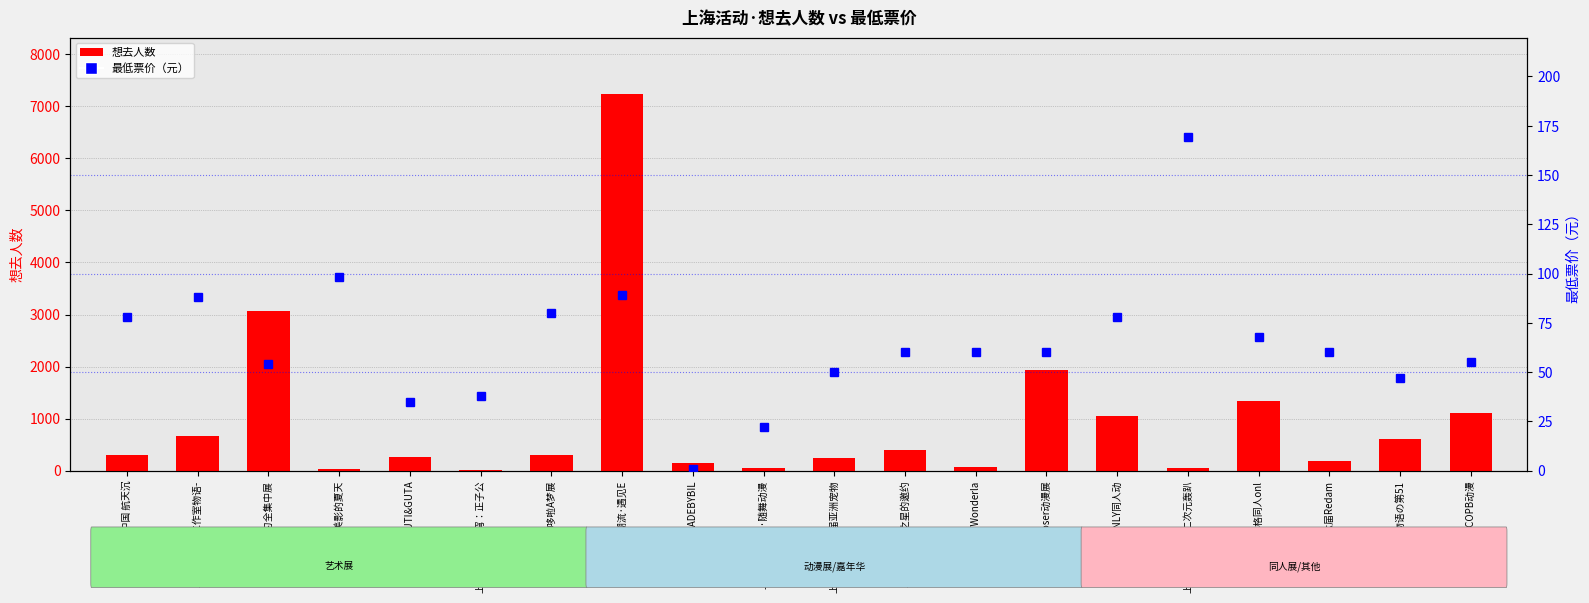

At 上海·缘梦×COPB动漫, list the series in order from largest to smallest.

想去人数, 最低票价（元）